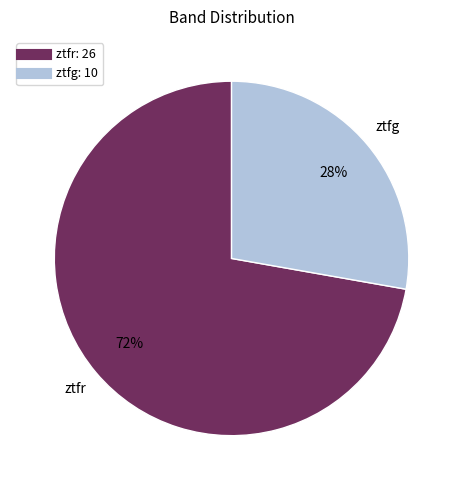

Between ztfg and ztfr, which is larger?

ztfr